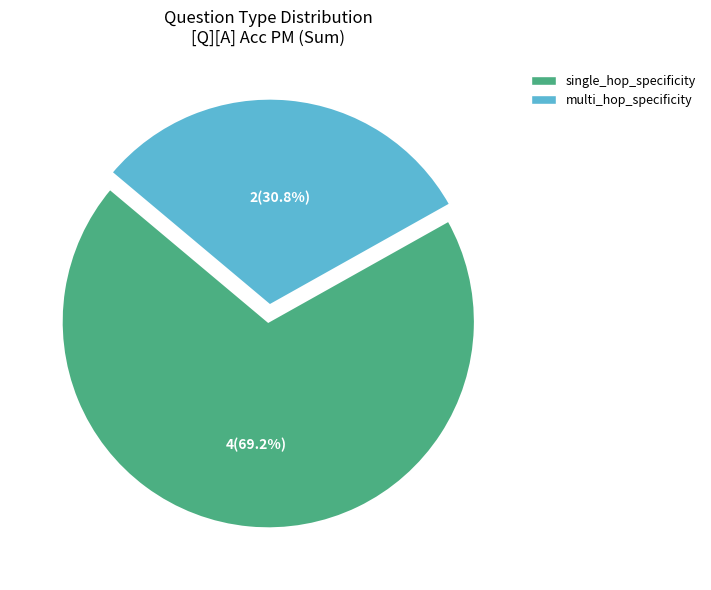

Between single_hop_specificity and multi_hop_specificity, which is larger?

single_hop_specificity